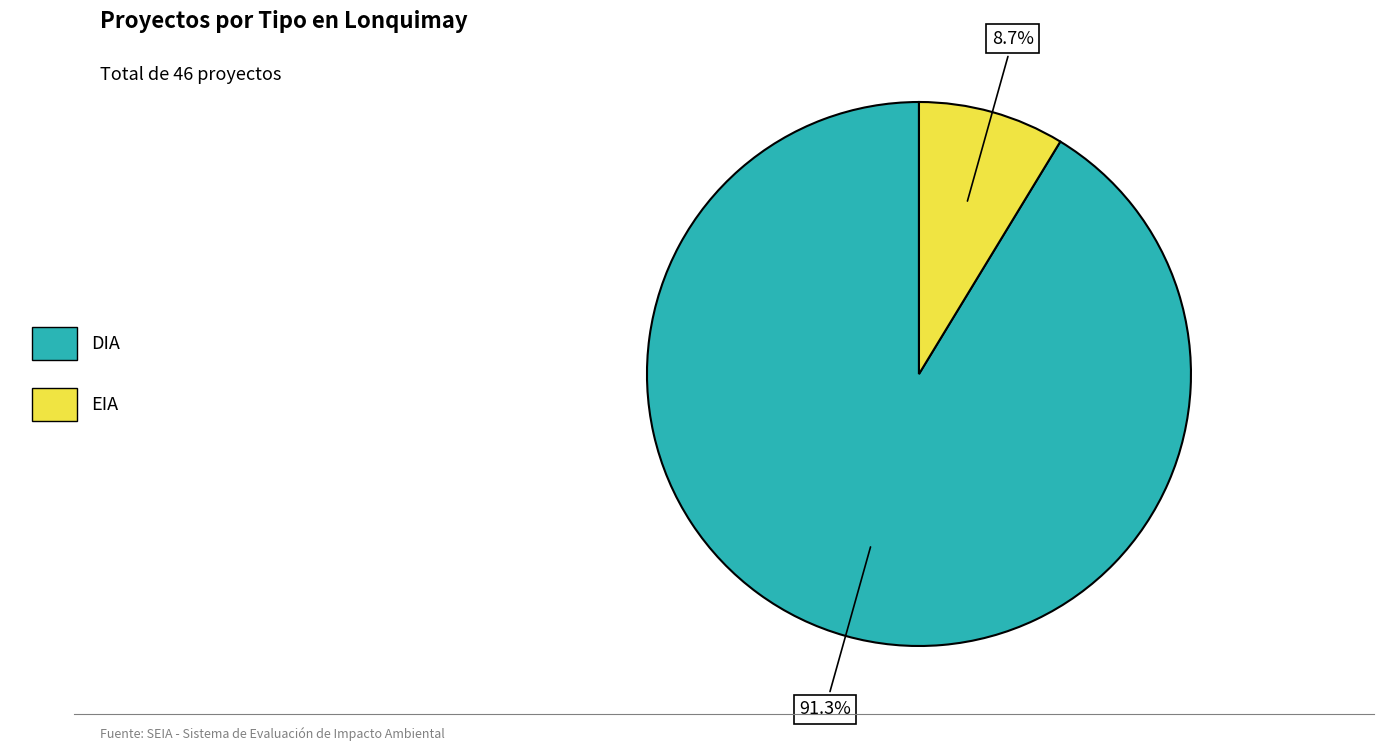

Approximately how many times larger is the value at DIA compared to EIA?

10.5